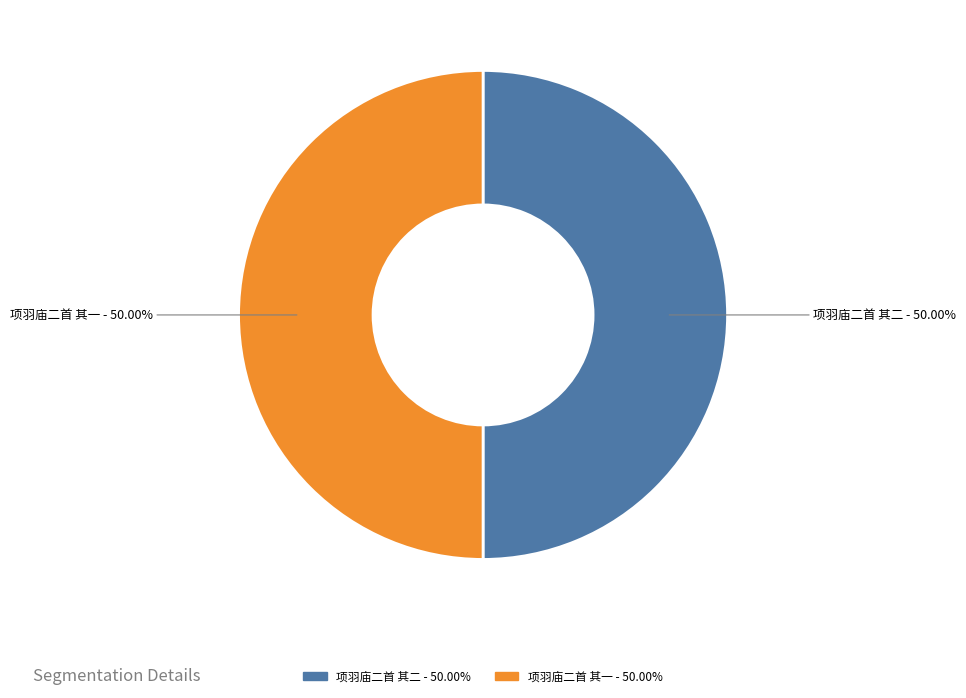

How many slices are in this pie chart?

2